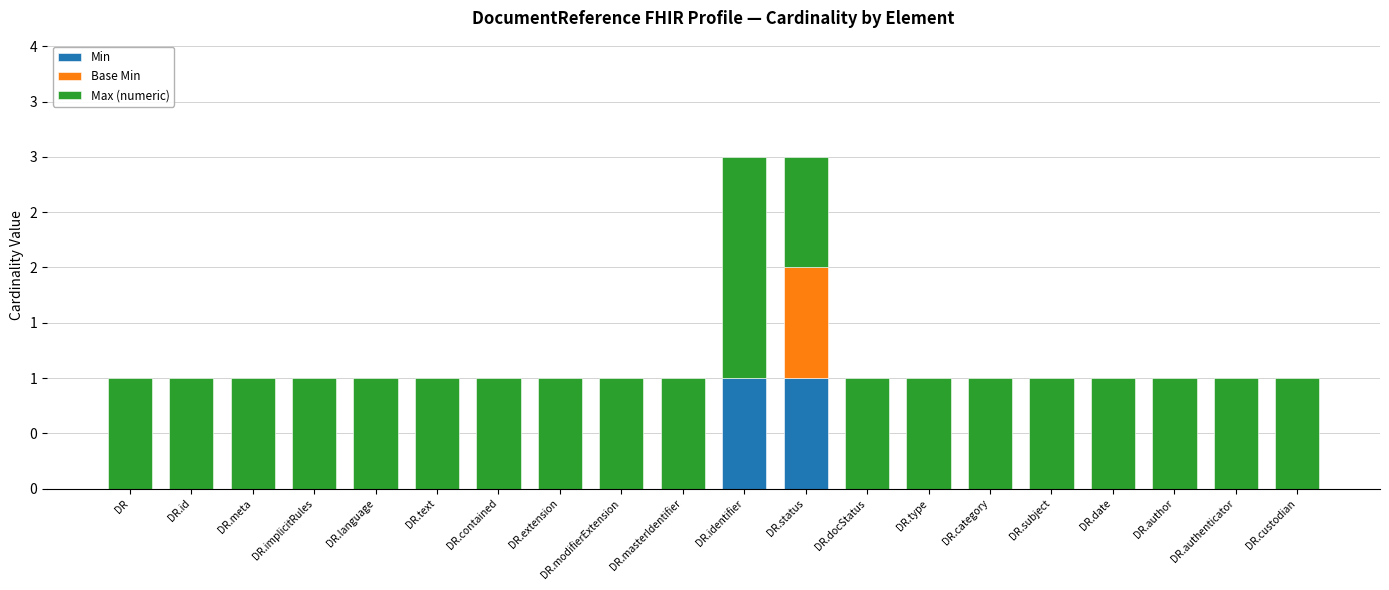

What is the total value across all series at DR.implicitRules?

1